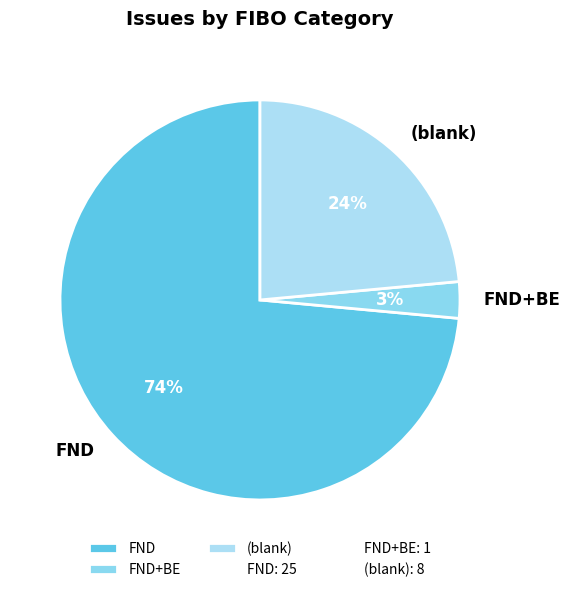

Is the sum of FND+BE and (blank) greater than half?

No